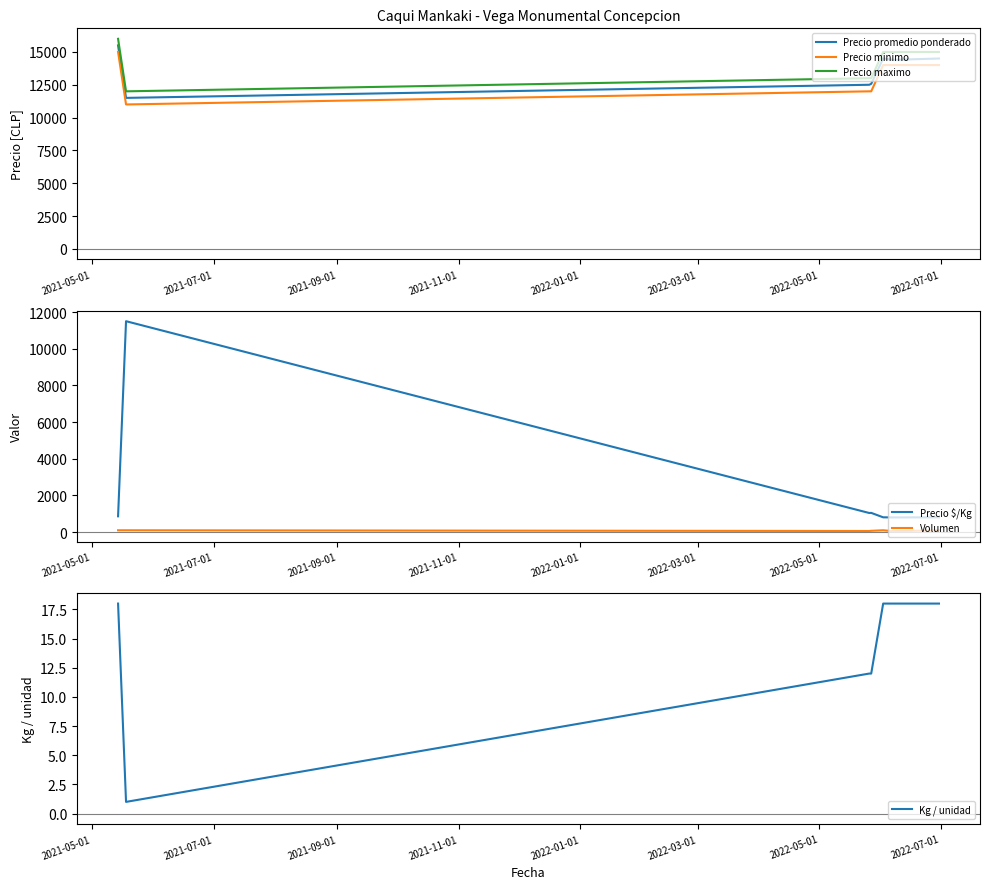

True or false: Precio maximo and Precio minimo intersect in this chart.

False